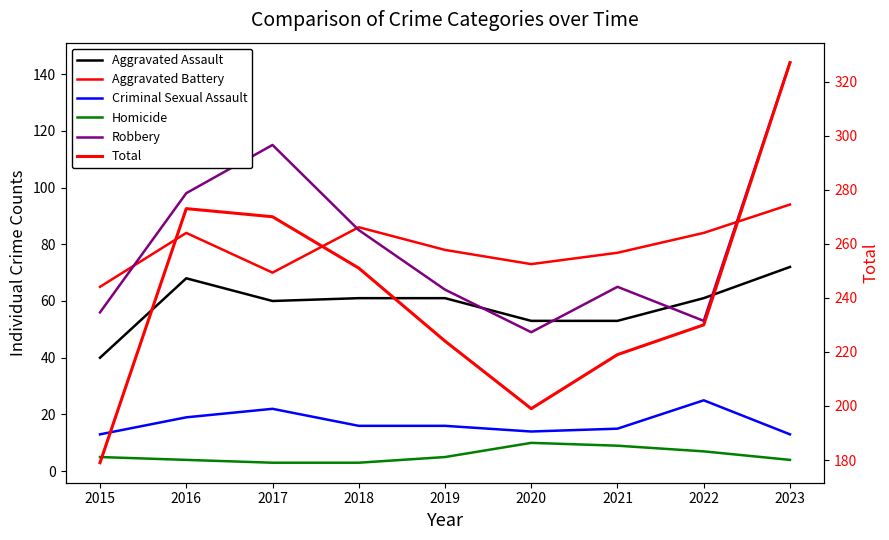

Rank the series at 2015 from lowest to highest value.

Homicide, Criminal Sexual Assault, Aggravated Assault, Robbery, Aggravated Battery, Total